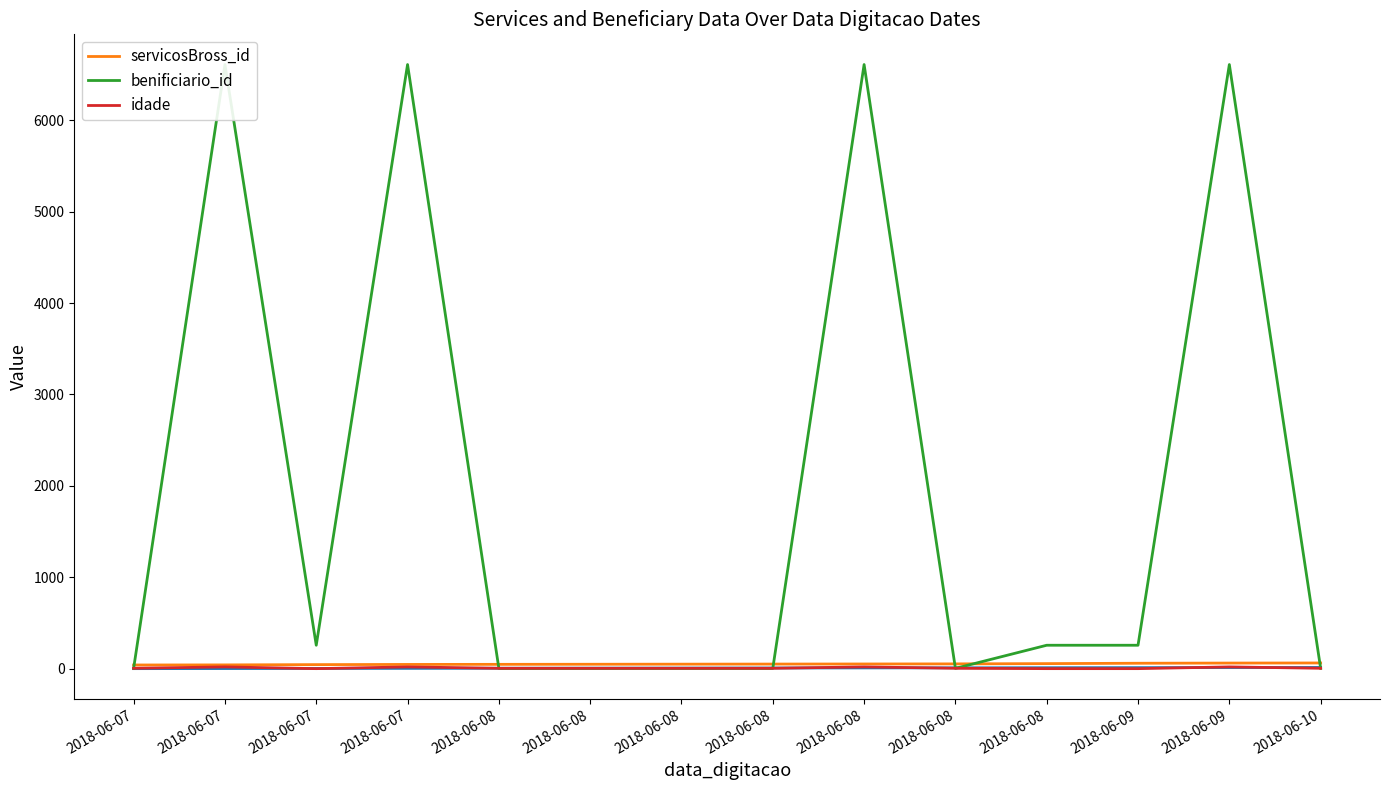

The idade series shows -9 at 2018-06-07. True or false?

False